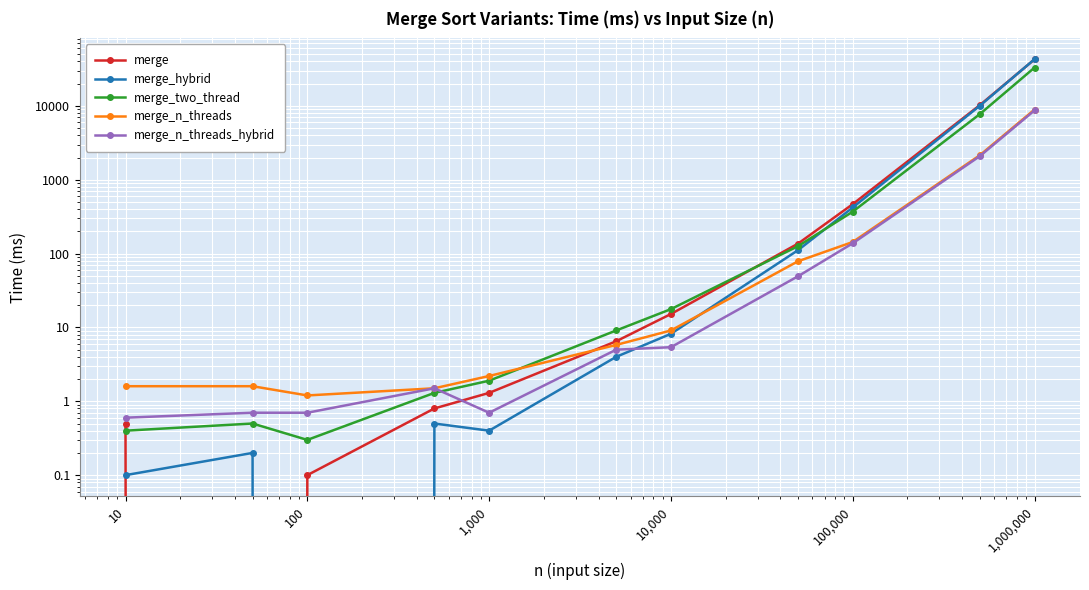

How many lines are shown in the chart?

5